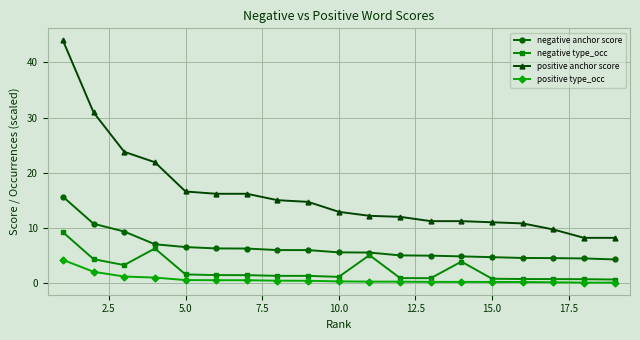

Count the number of categories in the chart.

19